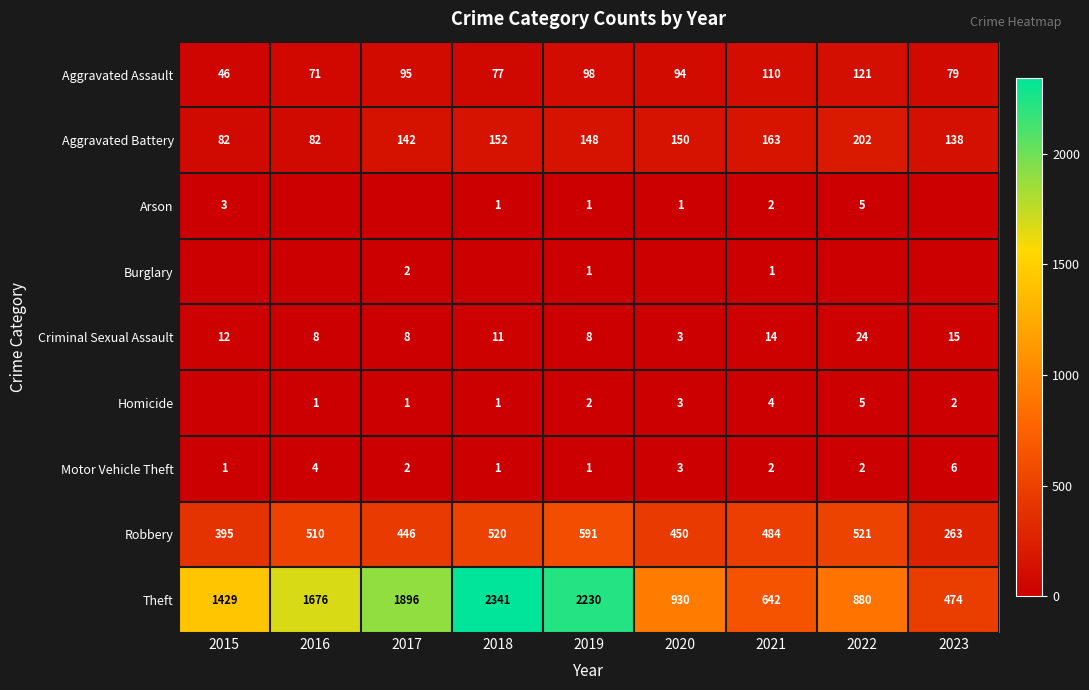

The value of Motor Vehicle Theft at 2016 is 7. True or false?

False